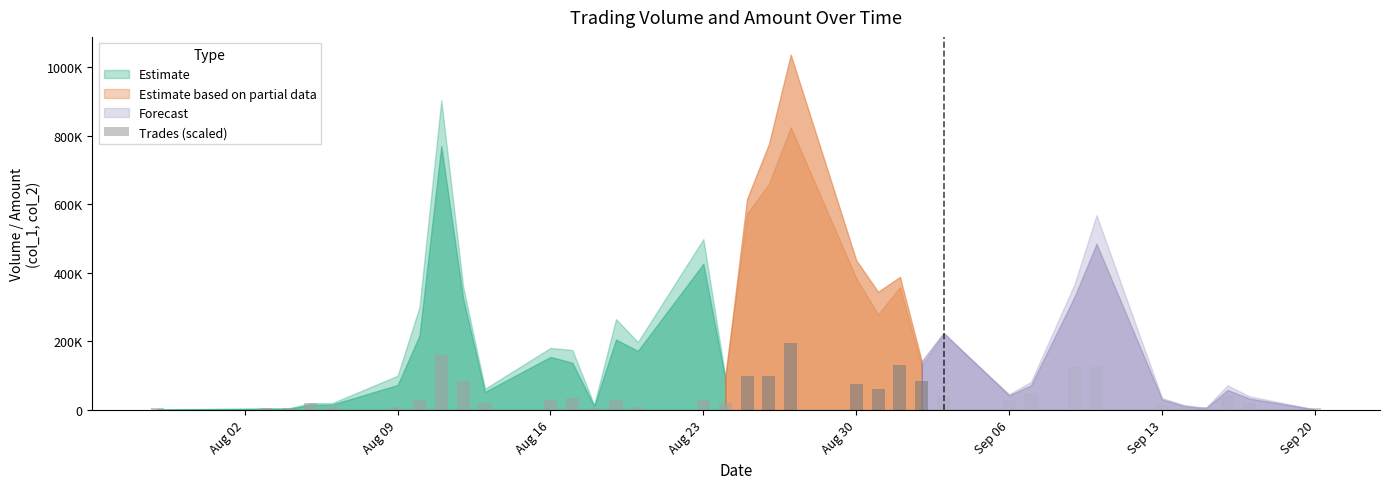

Are the bars horizontal?

No